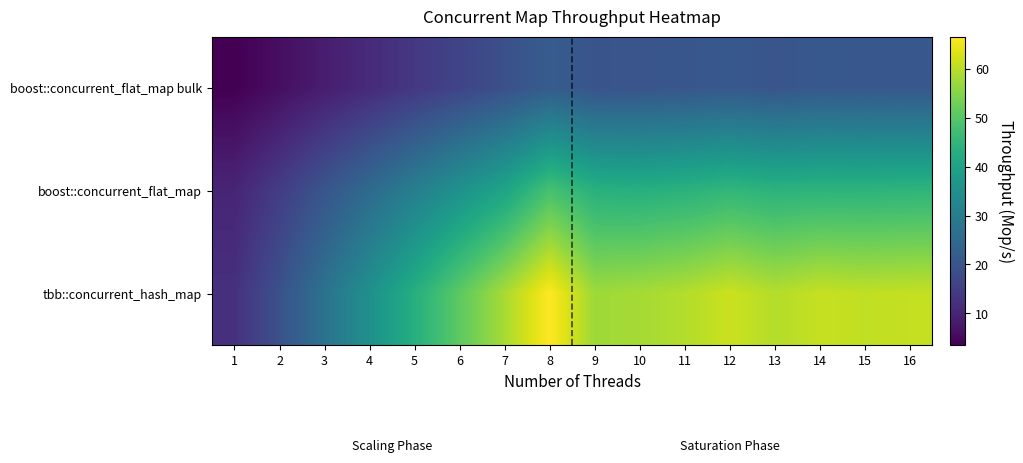

Reading left to right, extract all data points from this chart.

boost::concurrent_flat_map bulk: 1=3.5	2=6.0	3=8.6	4=11.2	5=13.8	6=16.4	7=19.0	8=21.8	9=20.0	10=20.1	11=20.4	12=20.9	13=20.1	14=20.9	15=20.6	16=20.7
boost::concurrent_flat_map: 1=10.0	2=14.8	3=20.2	4=25.3	5=30.5	6=35.5	7=40.4	8=48.1	9=43.7	10=43.2	11=43.9	12=45.1	13=44.2	14=44.5	15=44.4	16=44.7
tbb::concurrent_hash_map: 1=12.3	2=19.3	3=27.3	4=35.2	5=43.1	6=50.8	7=58.3	8=66.5	9=57.4	10=58.1	11=59.3	12=61.6	13=59.4	14=61.0	15=60.6	16=60.9